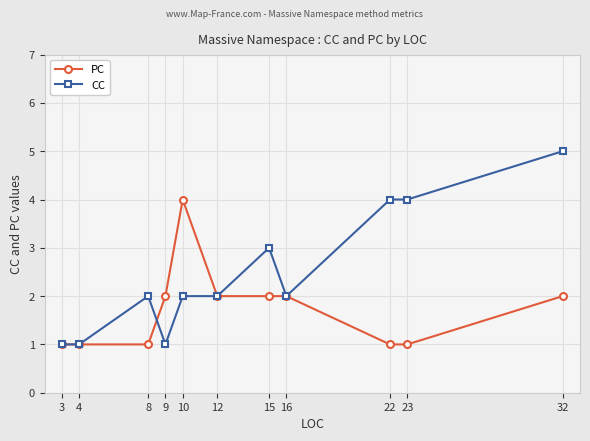

What is the value of the CC point at the 6th from the left?

2